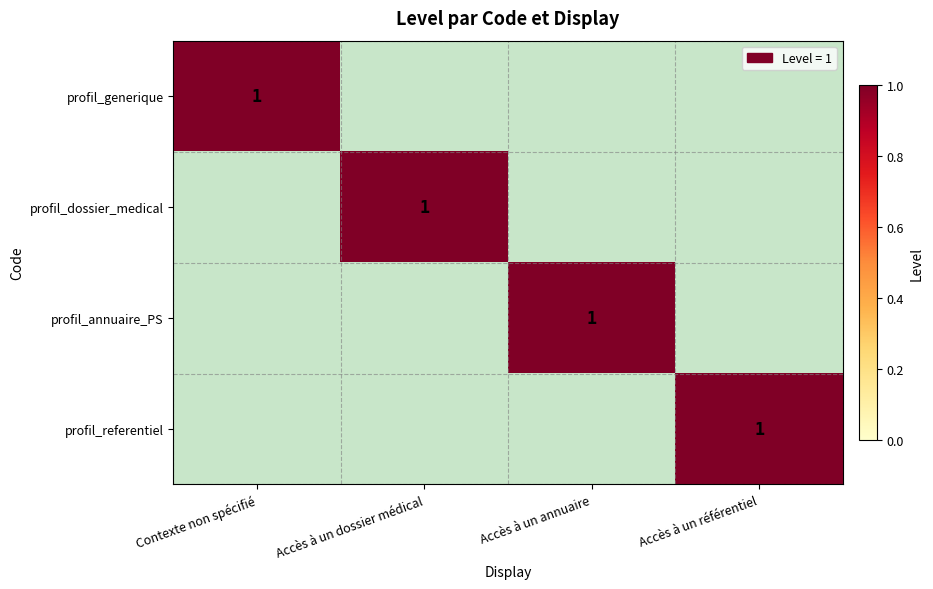

What is the sum of all profil_referentiel values?

1